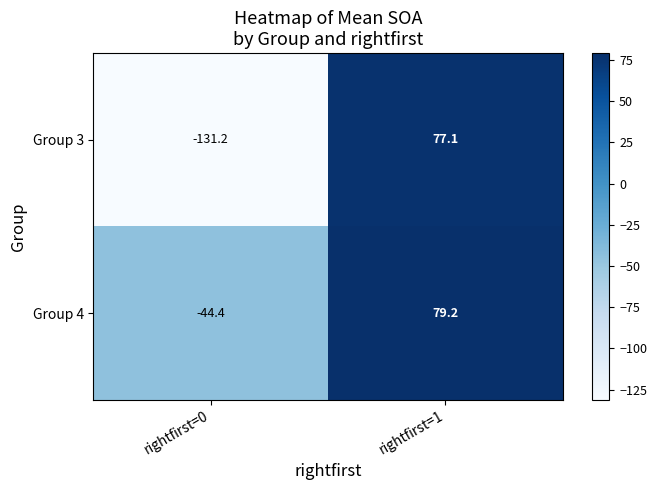

Which series has the largest range (max minus min)?

Group 3